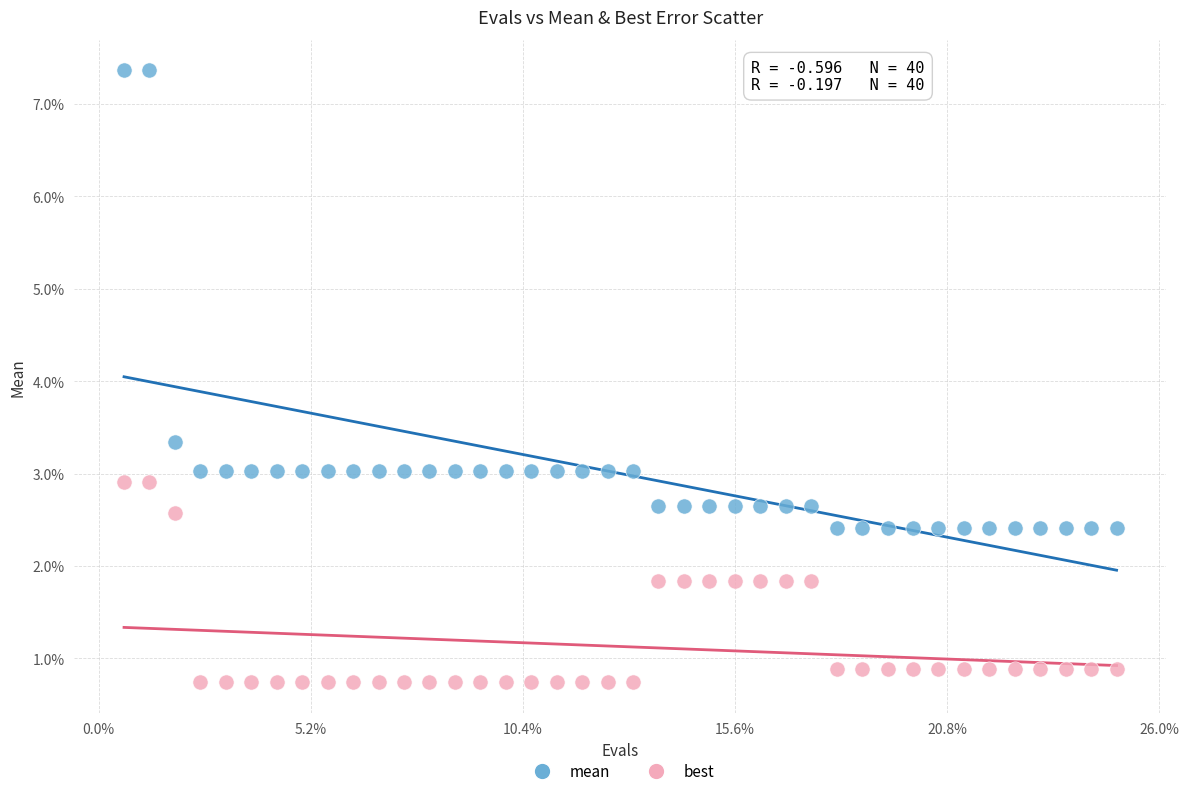

Which series has the widest spread of Y values?

mean